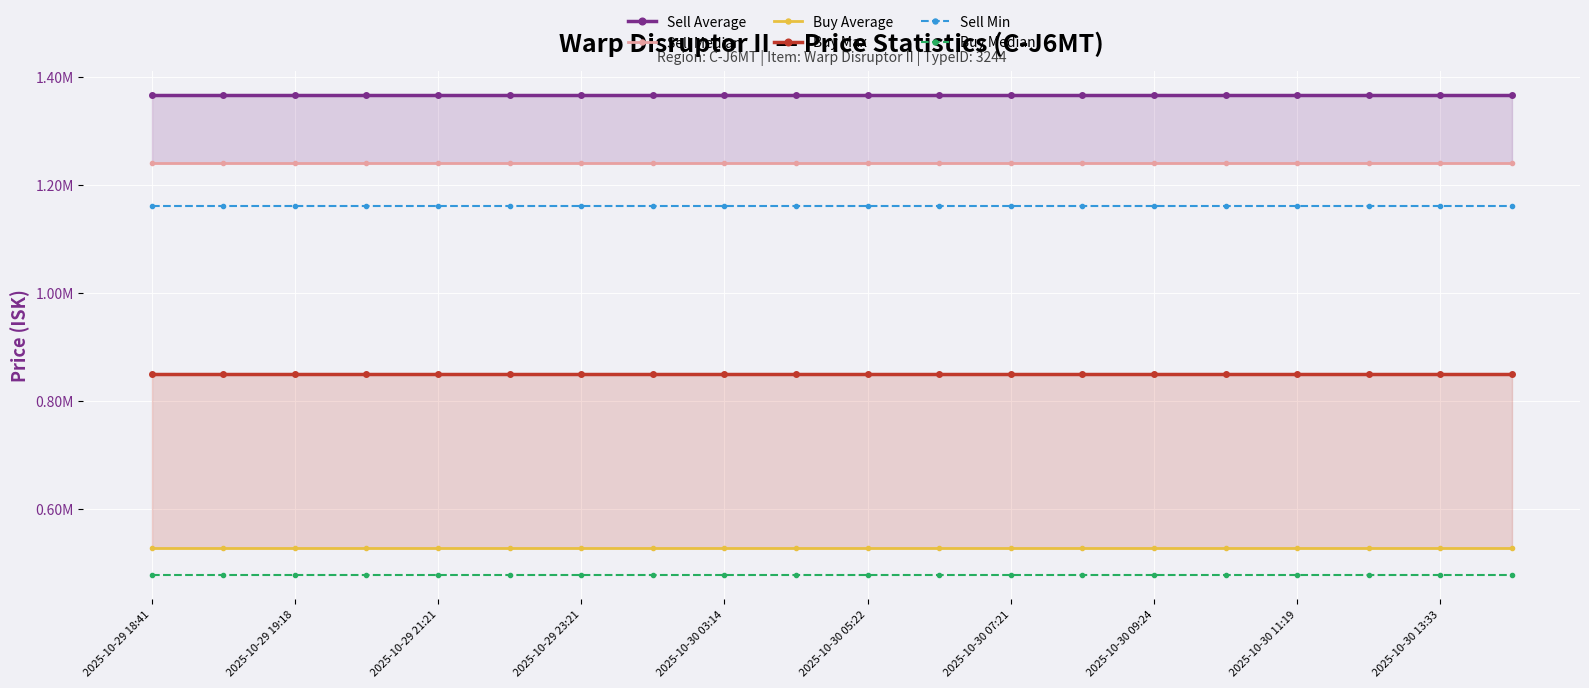

Count the number of data series in this chart.

6